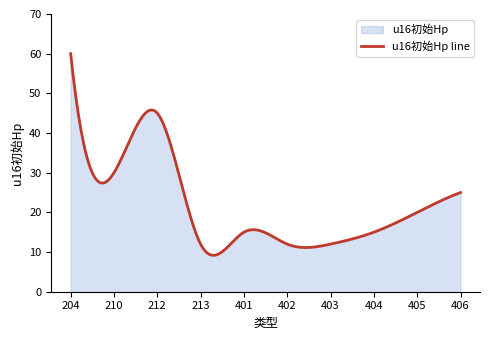

The chart shows a value of 45 at 212. True or false?

True